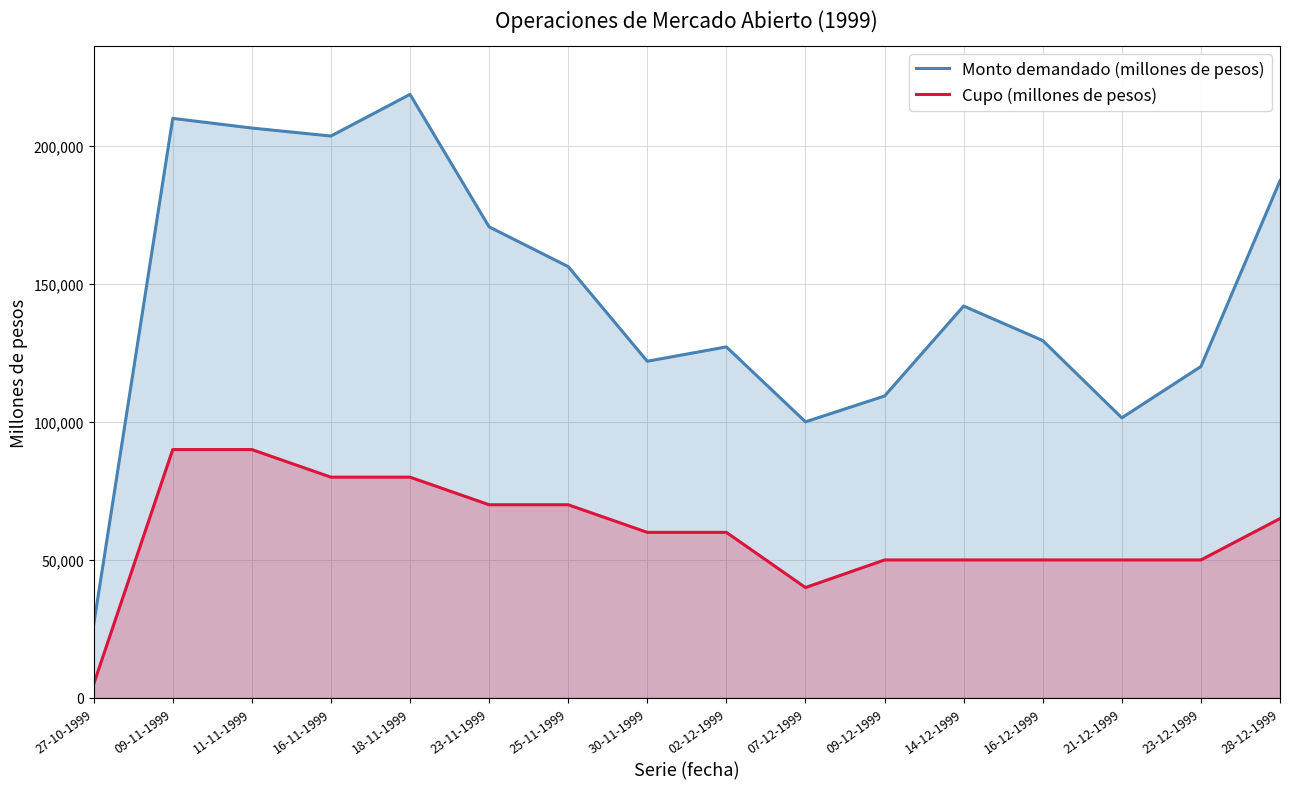

How many series are shown in this chart?

2